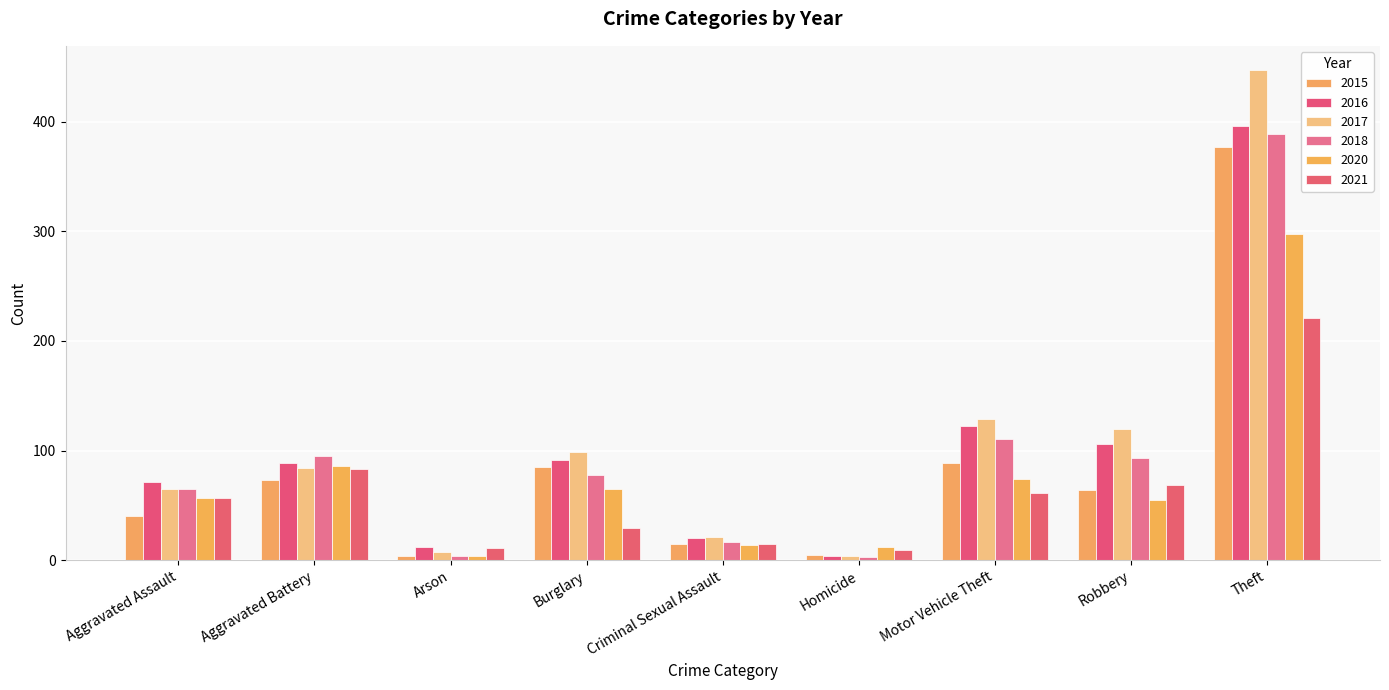

At which category is the sum across all series the highest?

Theft